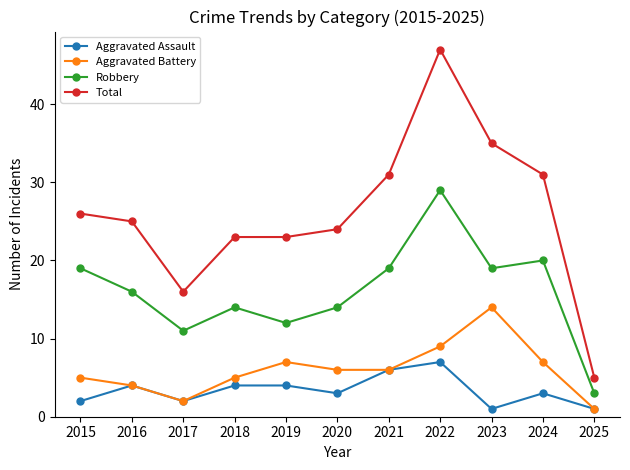

How many data points does each series have?

11